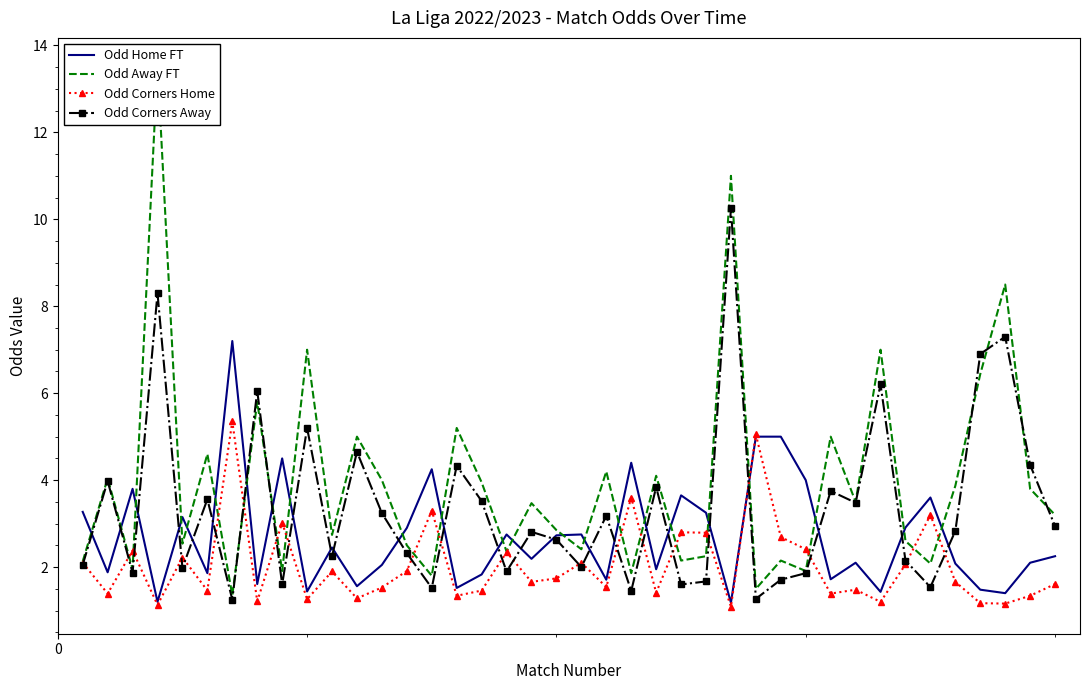

What is the highest value of the Odd Home FT series?

7.2